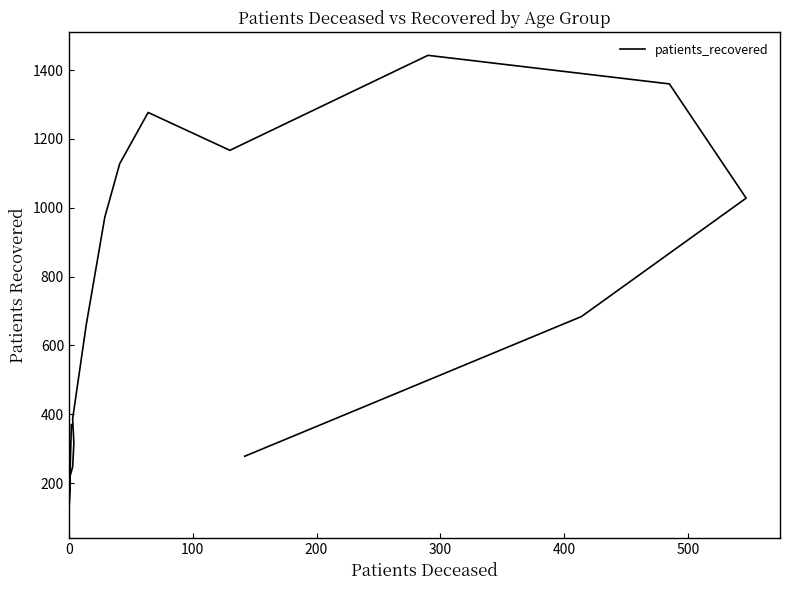

What is the sum of all values?

11646